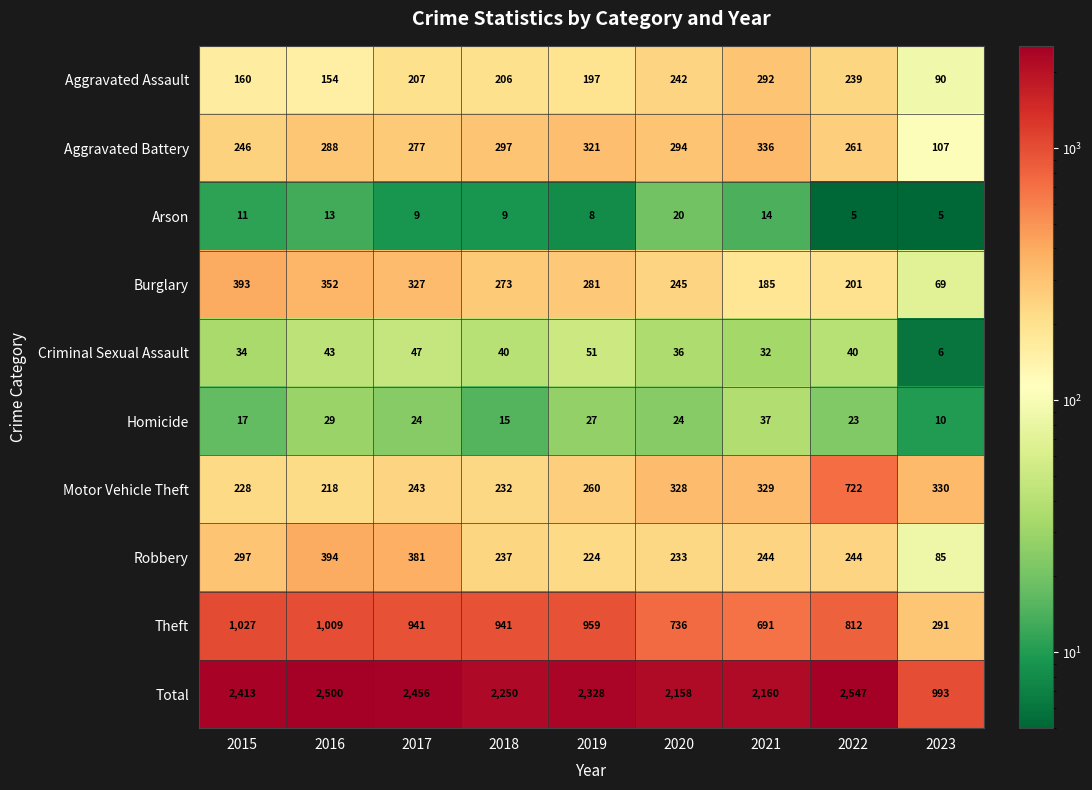

What is the difference between the maximum and minimum values in the Theft series?

736